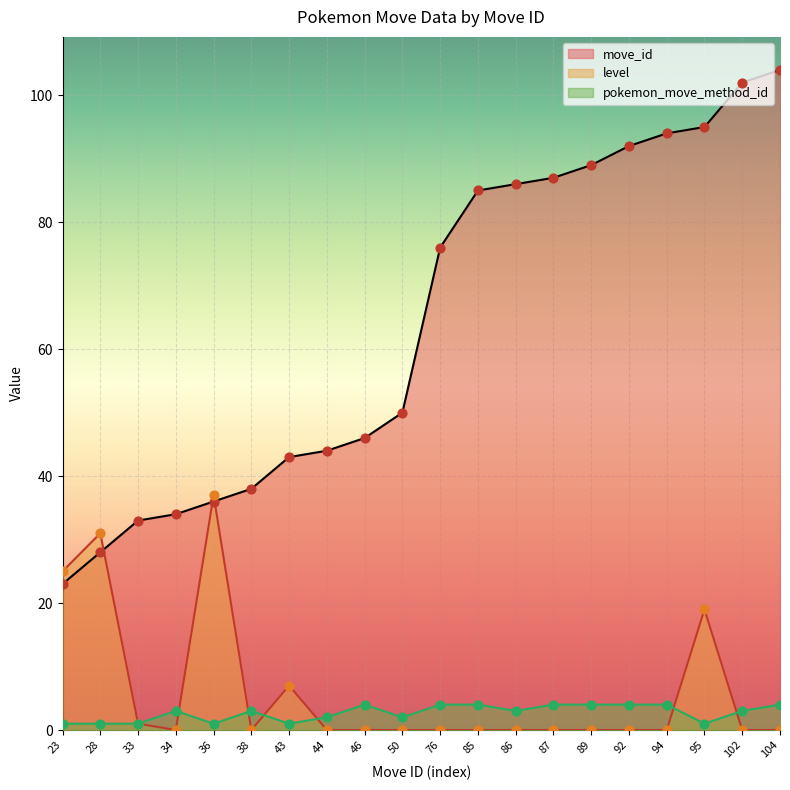

At how many categories does at least one series exceed 38?

14